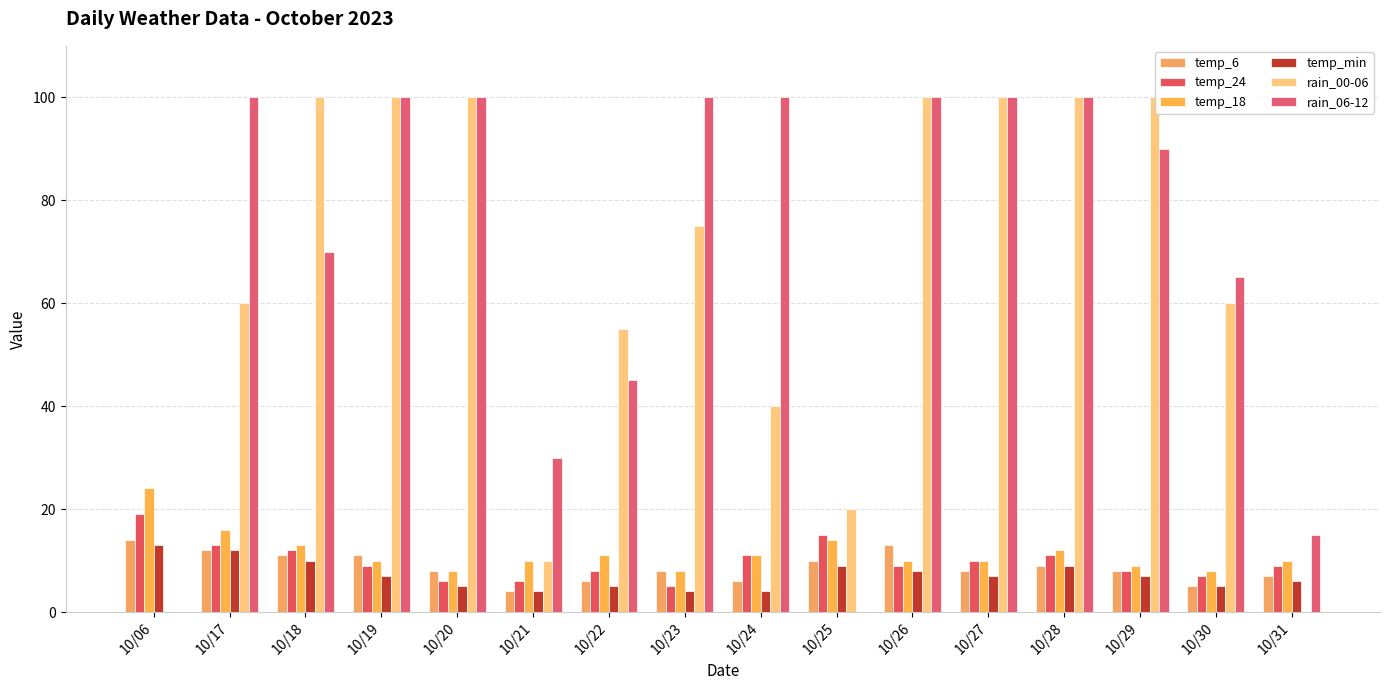

At which category is the sum across all series the highest?

10/28